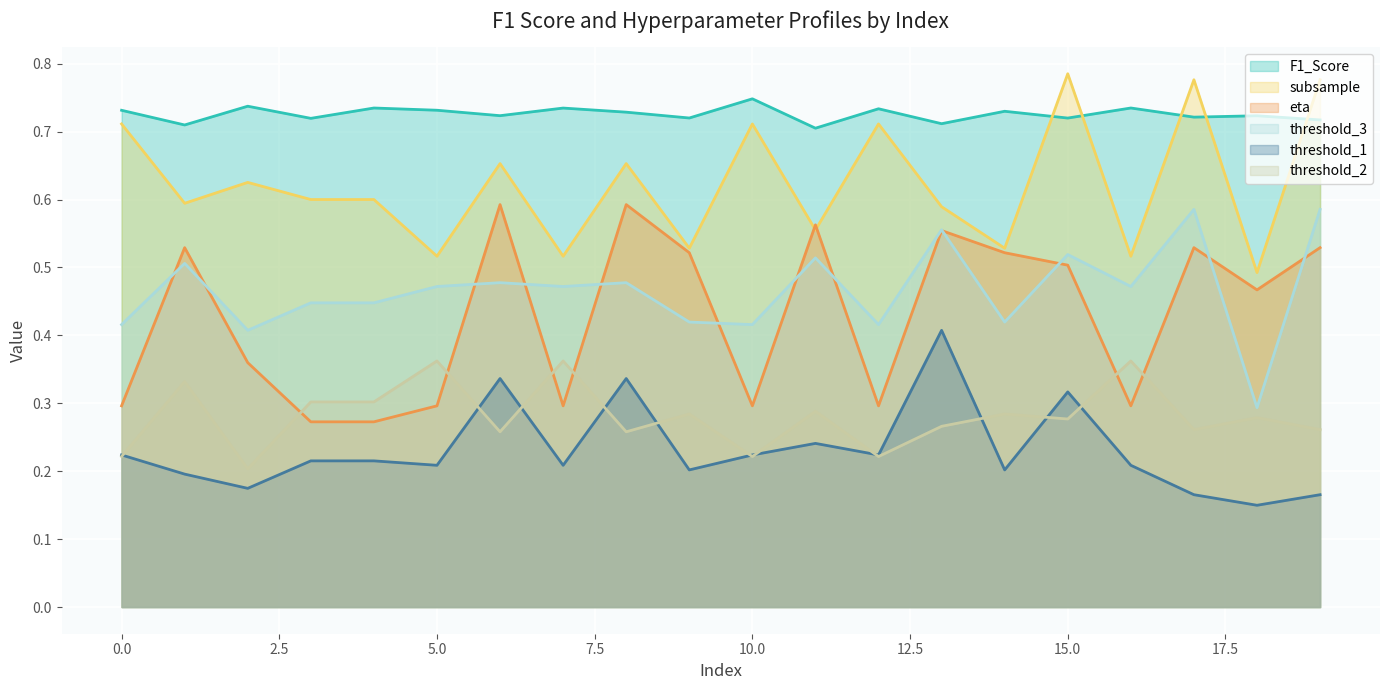

Which series has the largest total across all categories?

F1_Score